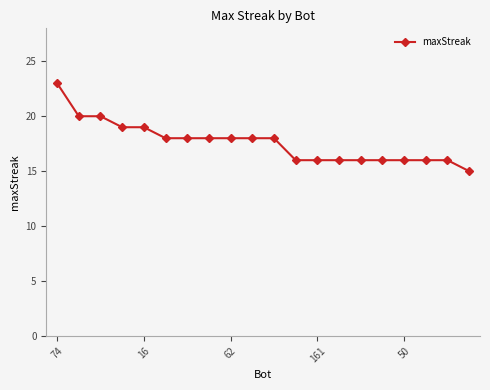

What is the difference between the maximum and second lowest values?

7